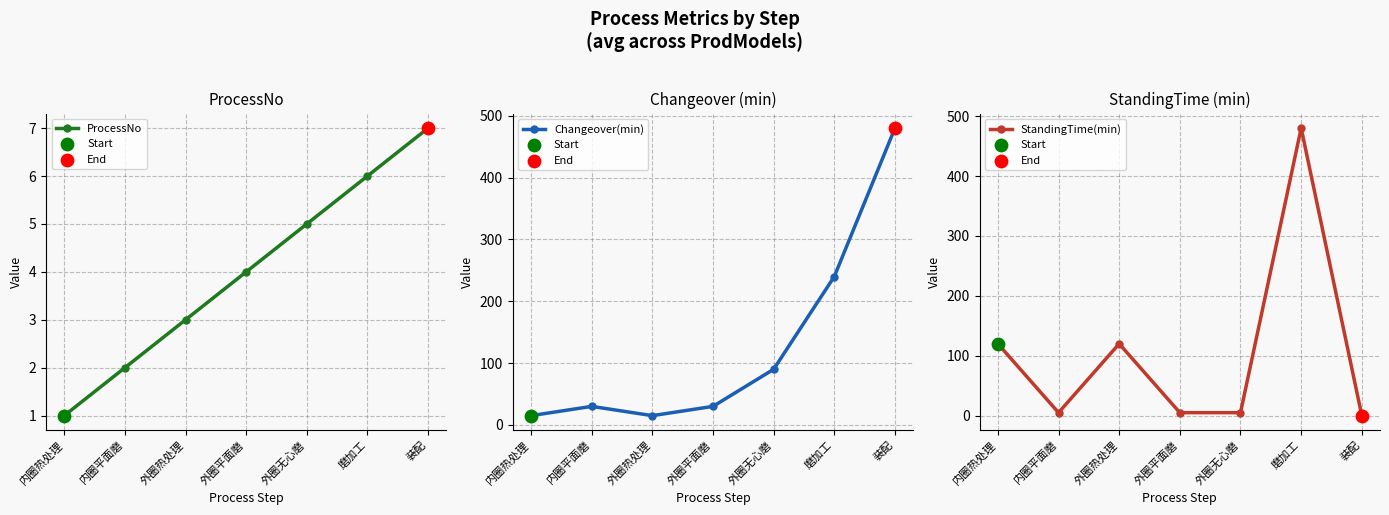

What are all the series names shown in the legend?

ProcessNo, Changeover(min), StandingTime(min)